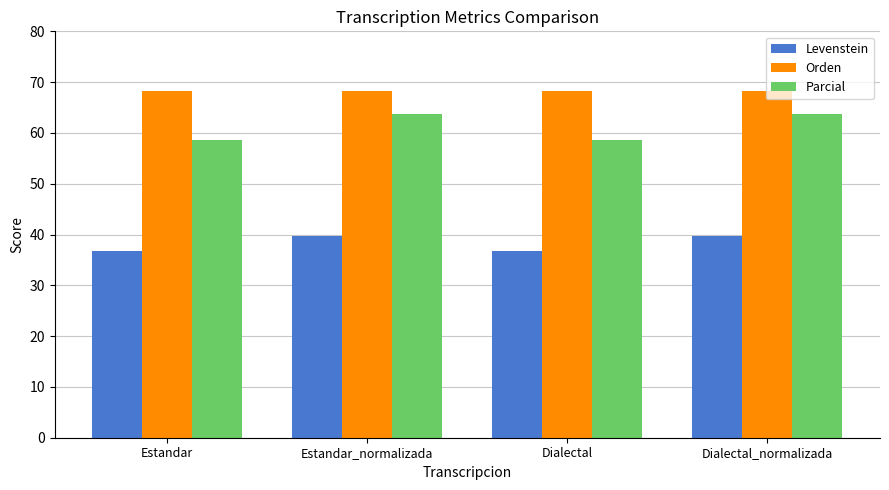

What is the lowest value of the Orden series?

68.2